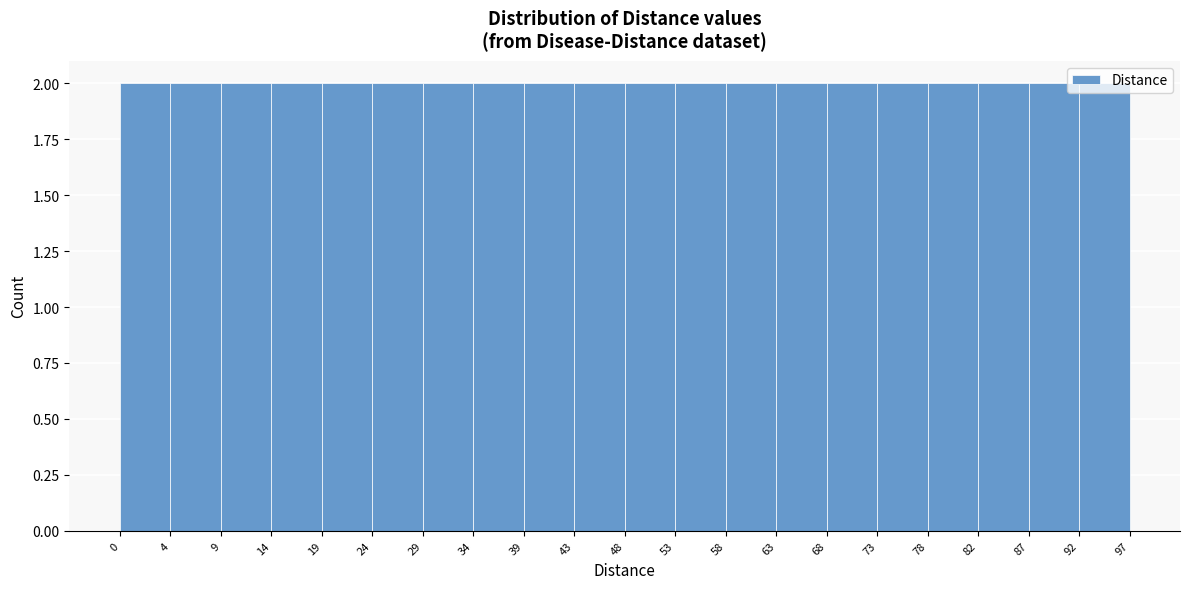

Reading left to right, list every bar in this chart as the range it spans on the x-axis followed by its height. The values are not printed on the chart, so give them approximately, as read against the axis.

0 to 4: 2
4 to 9: 2
9 to 14: 2
14 to 19: 2
19 to 24: 2
24 to 29: 2
29 to 34: 2
34 to 39: 2
39 to 43: 2
43 to 48: 2
48 to 53: 2
53 to 58: 2
58 to 63: 2
63 to 68: 2
68 to 73: 2
73 to 78: 2
78 to 82: 2
82 to 87: 2
87 to 92: 2
92 to 97: 2